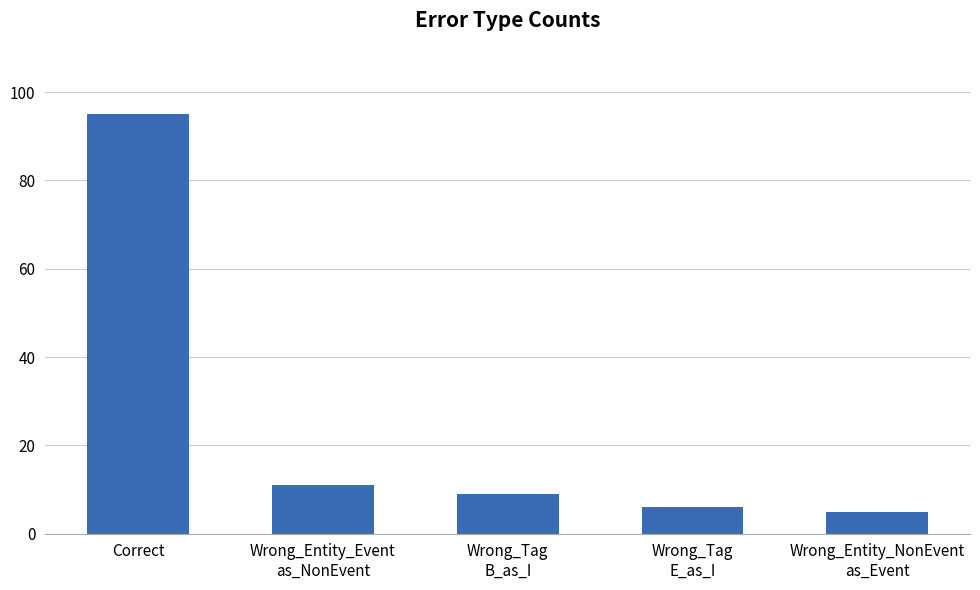

At which label is the value closest to 50?

Wrong_Entity_Event
as_NonEvent